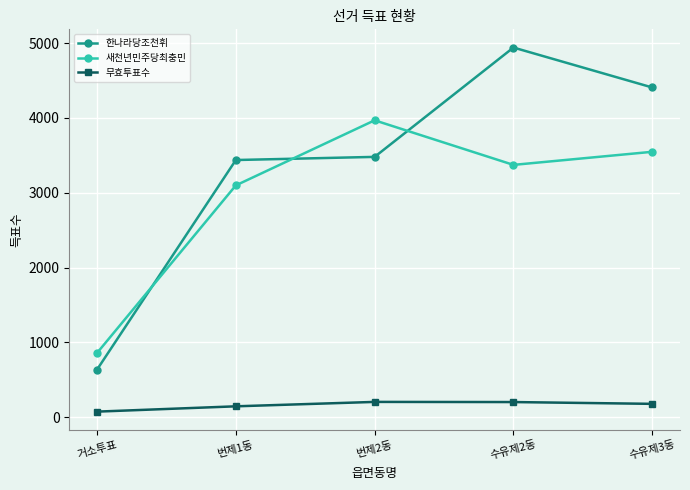

What is the smallest value displayed?

74